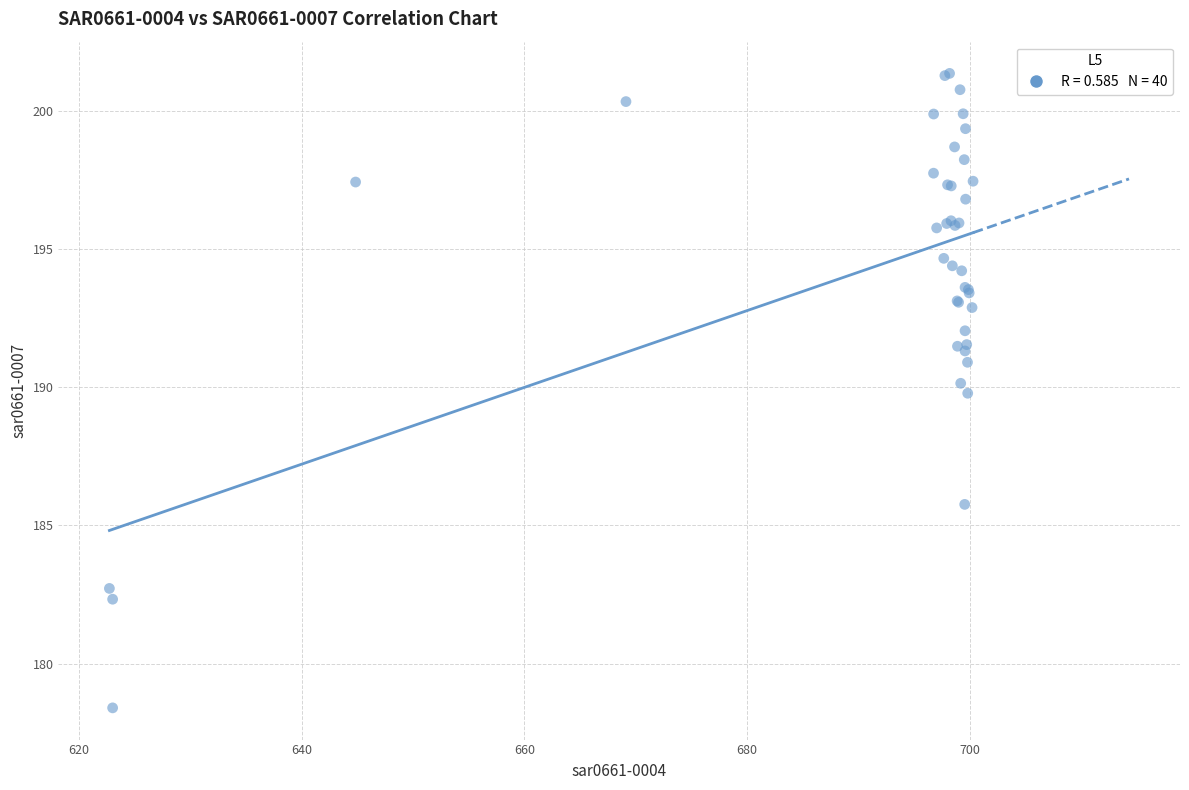

What Y value in the scatter plot is closest to 189?

189.8